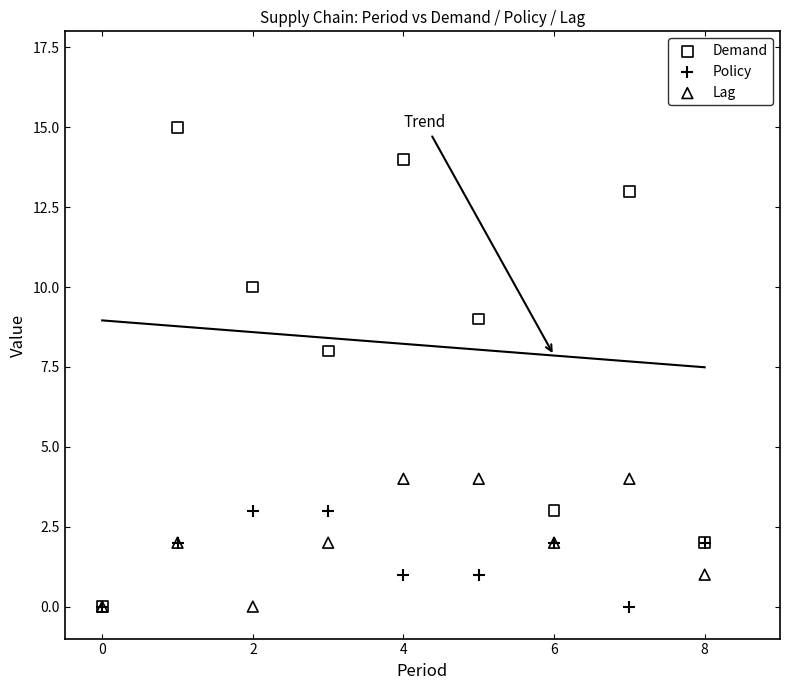

What are all the series names shown in the legend?

Demand, Policy, Lag